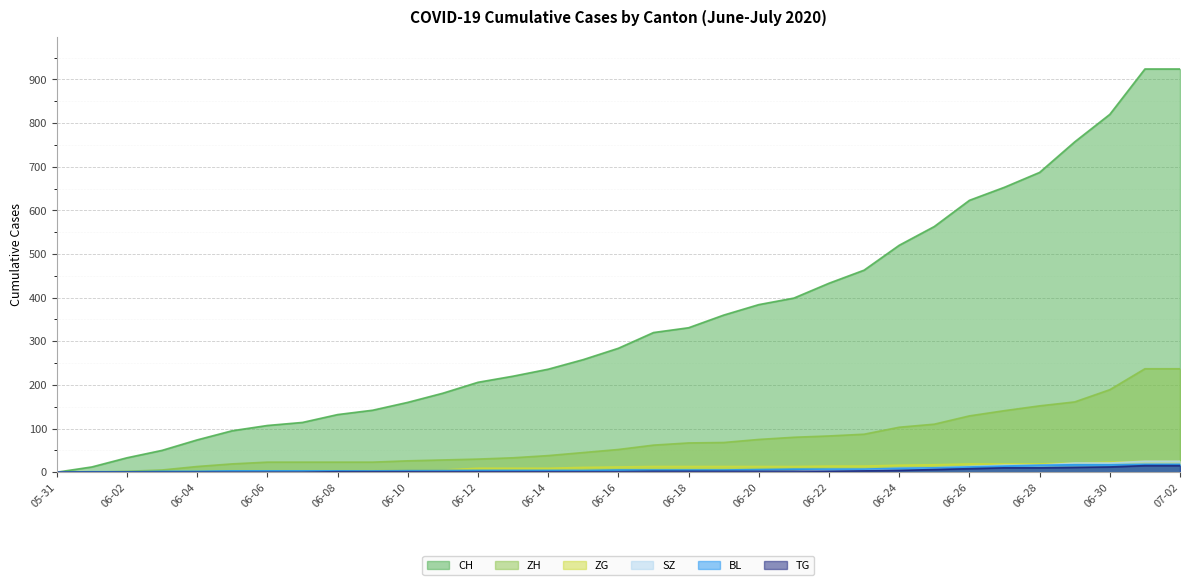

Which series has the largest range (max minus min)?

CH